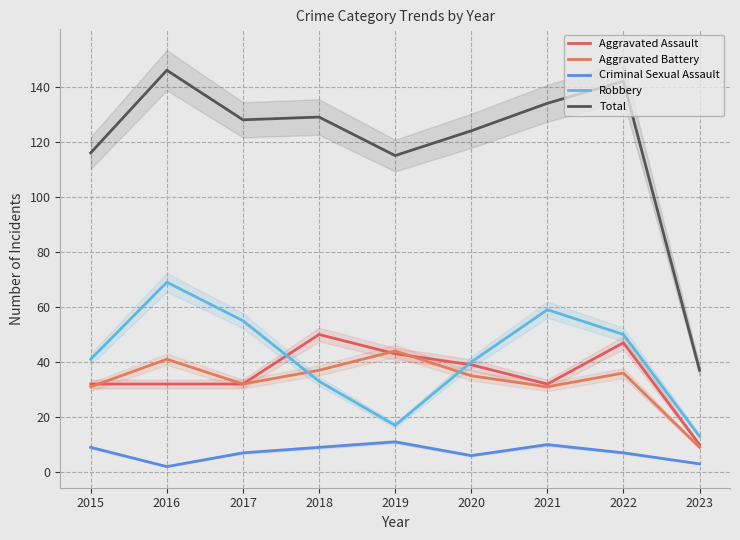

What is the value of the Total point at the 3rd from the left?

128